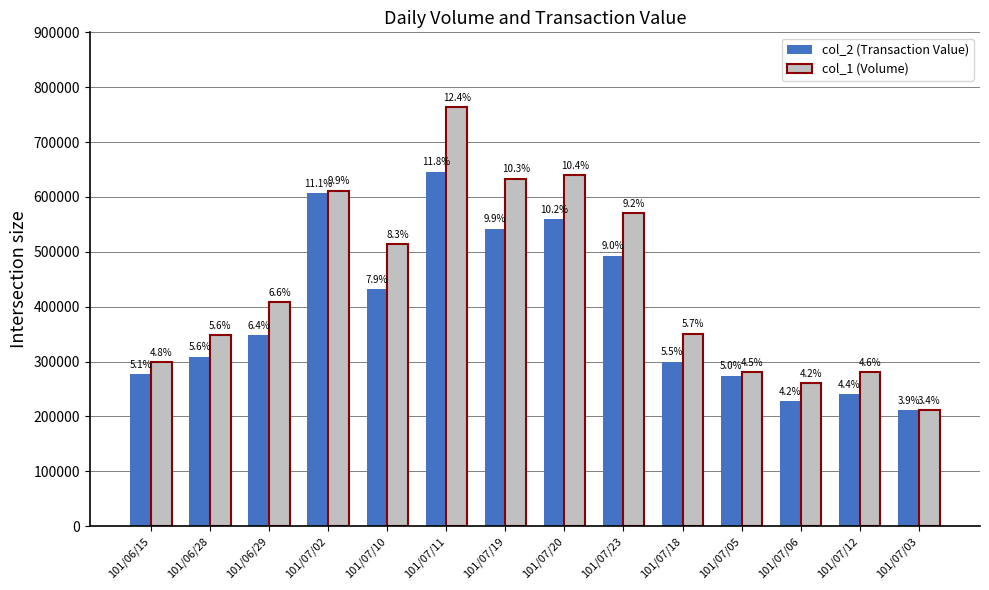

Which series has the largest total across all categories?

col_1 (Volume)